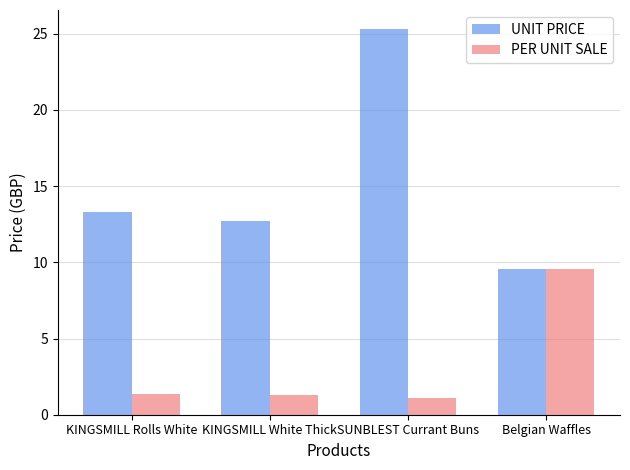

List the series in order of their peak value, lowest first.

PER UNIT SALE, UNIT PRICE